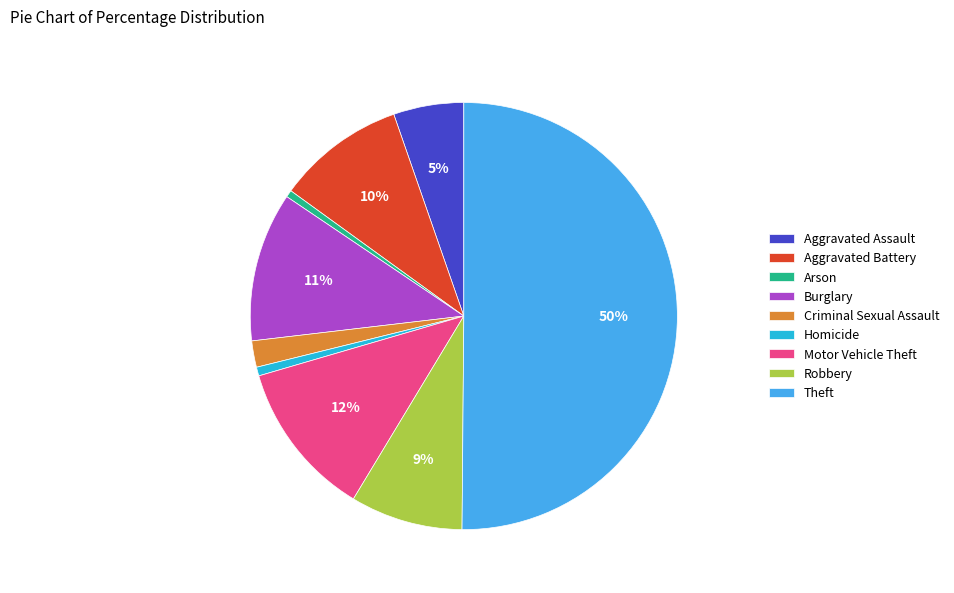

To the nearest percent, what percentage of the pie is Aggravated Assault?

5%